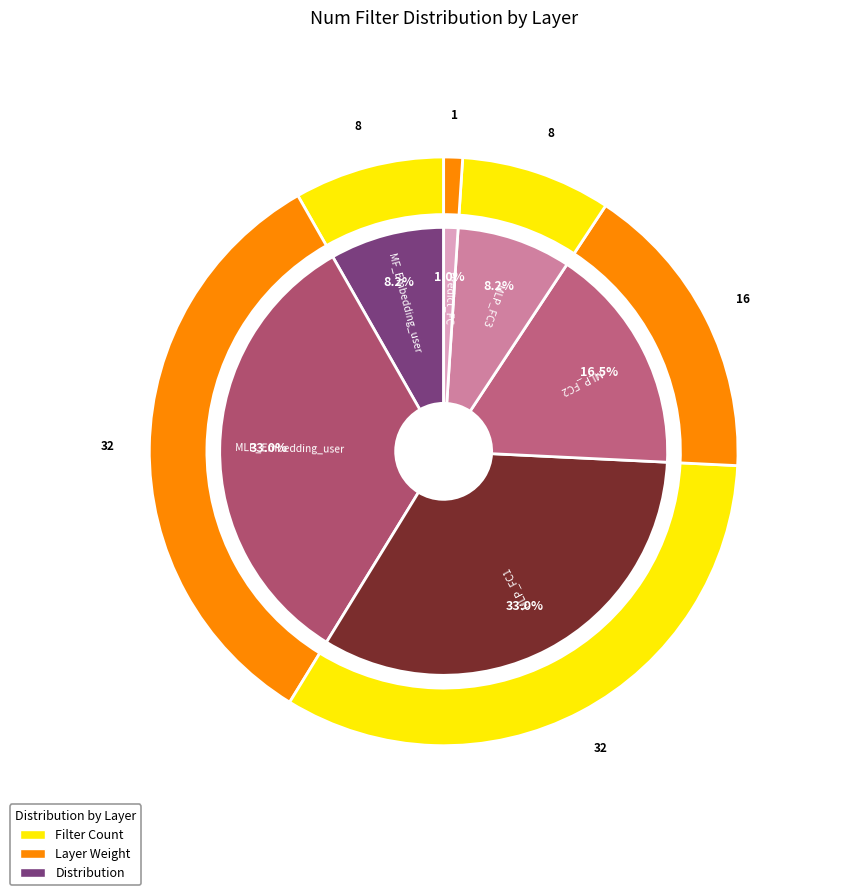

Which category has the smallest portion of the pie?

Predict_FC